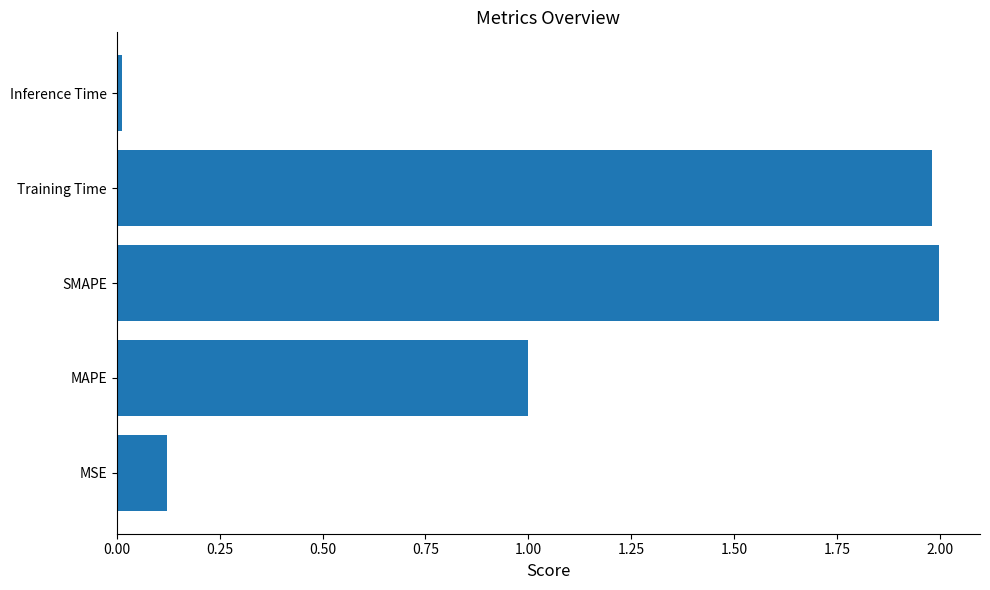

Rank the categories by value from lowest to highest.

Inference Time, MSE, MAPE, Training Time, SMAPE